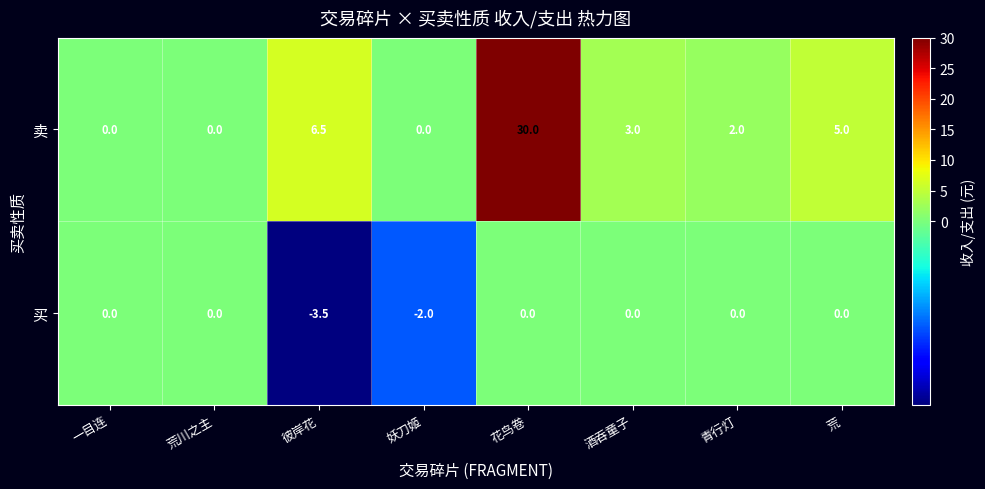

Which series changed the most between 妖刀姬 and 酒吞童子?

卖